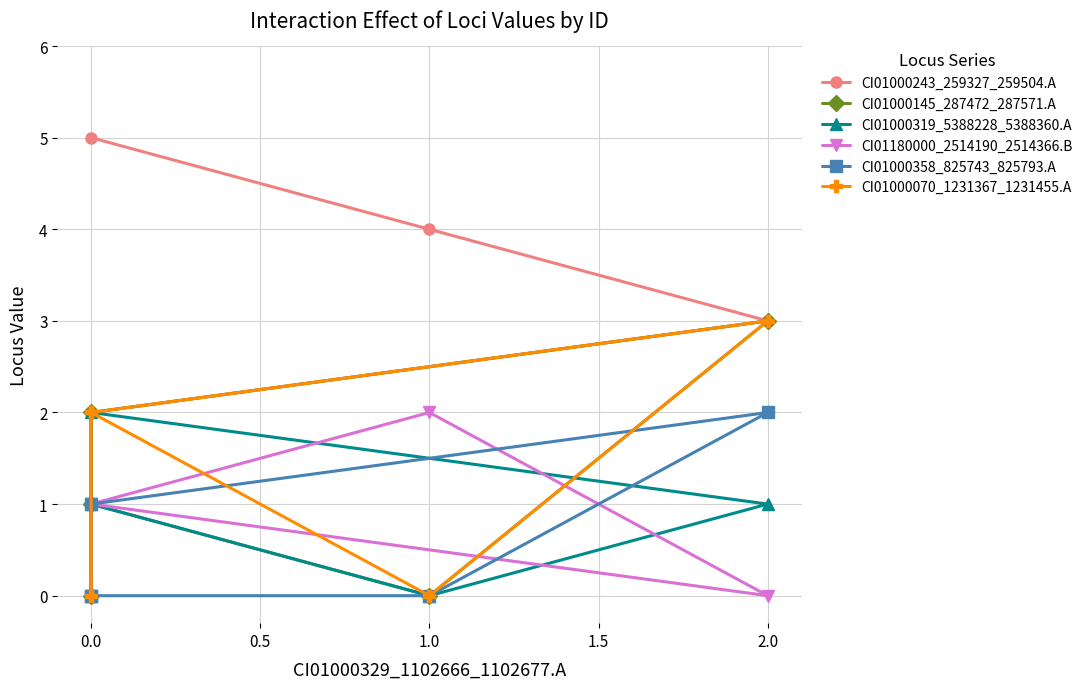

Is this an area chart (filled region under the line)?

No